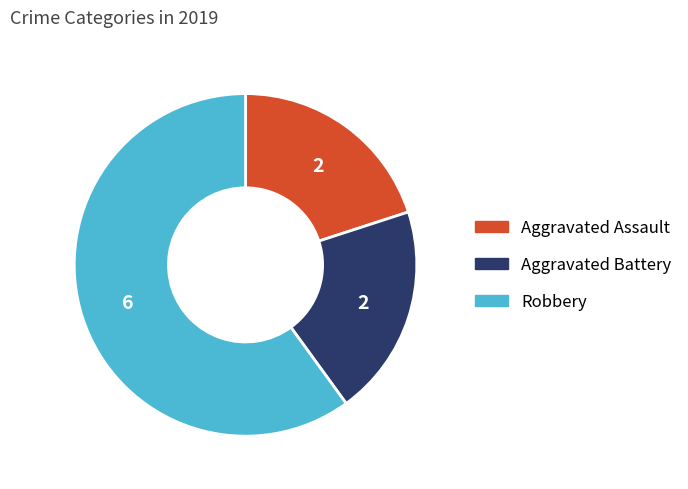

Which category has the biggest portion of the pie?

Robbery